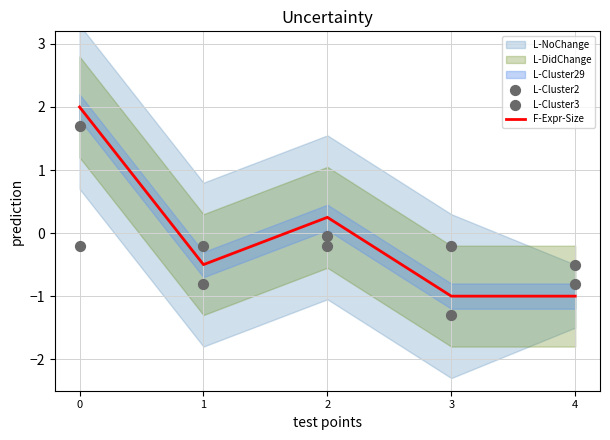

At how many categories does at least one series exceed 0?

2